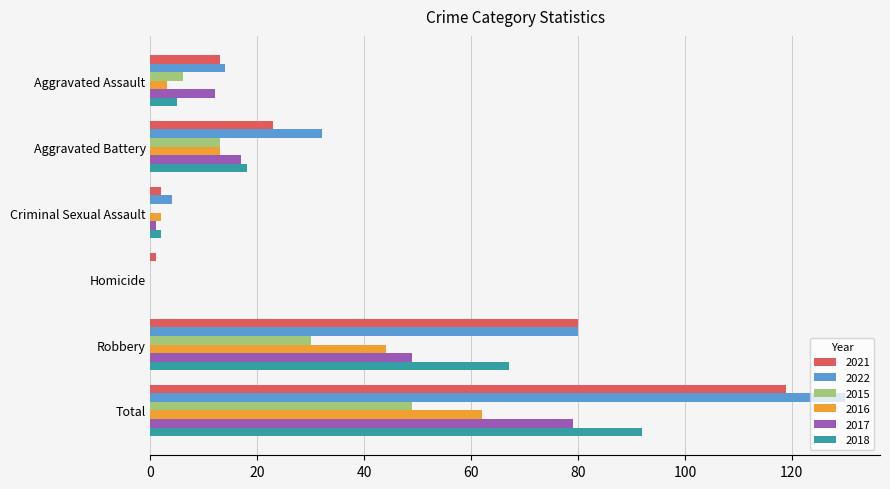

Which category has the highest value across all series?

Total